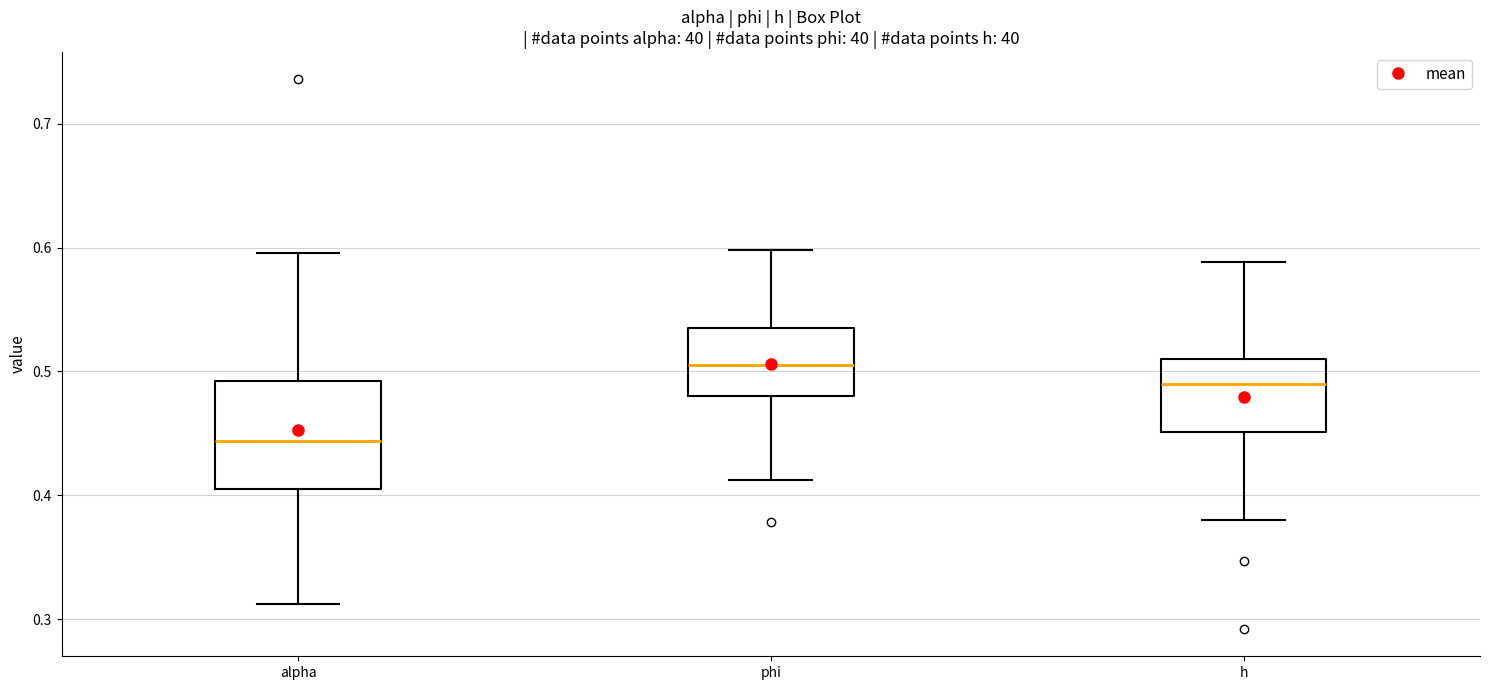

Reading left to right, transcribe this box plot: for each box, give where its median line is, the range the box spans, and where its two whiskers end, as read against the y-axis. The values are not printed on the chart, so give them approximately, as read against the axis.

alpha: median 0.44, box 0.40 to 0.49, whiskers 0.31 to 0.60
phi: median 0.51, box 0.48 to 0.54, whiskers 0.41 to 0.60
h: median 0.49, box 0.45 to 0.51, whiskers 0.38 to 0.59